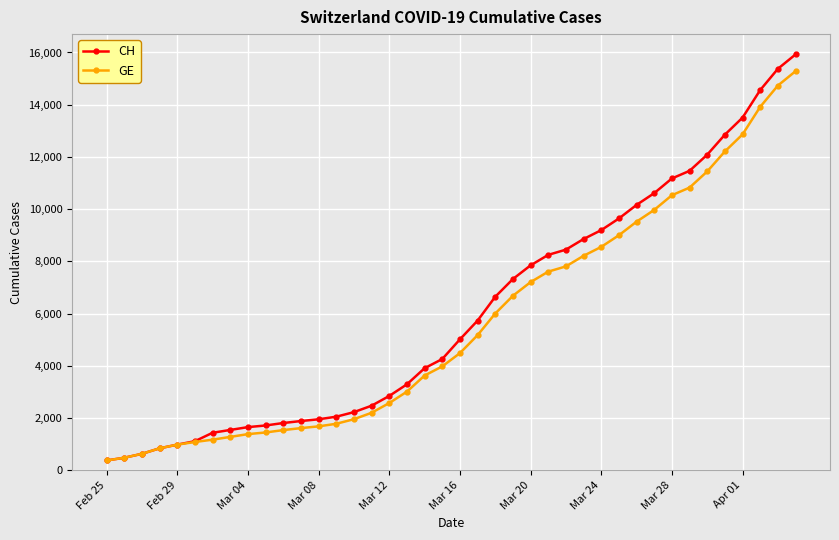

Which series has the widest spread of values?

CH